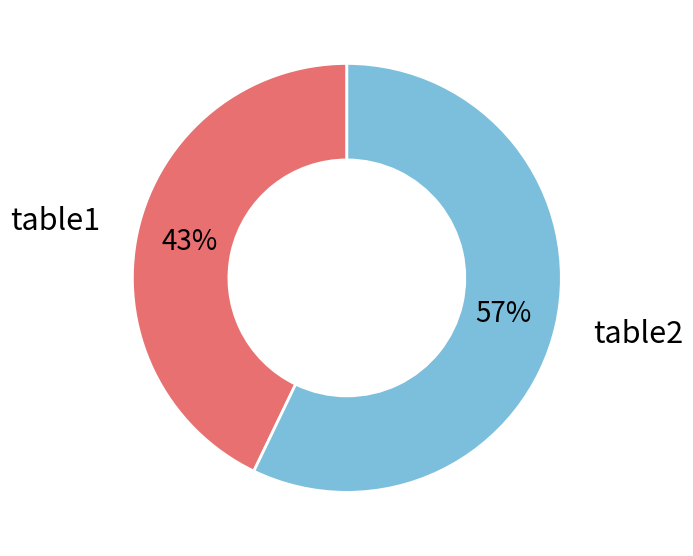

True or false: table2 accounts for 57% of the total.

True